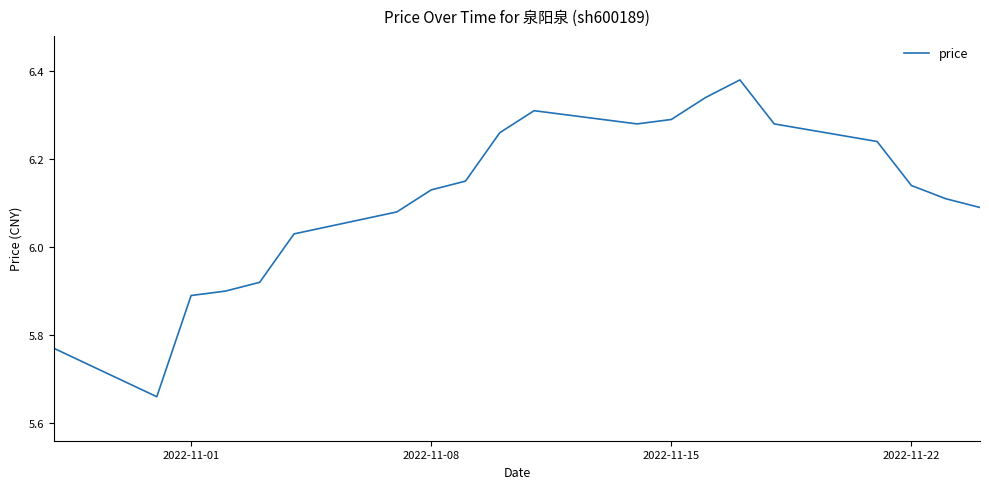

What is the maximum value shown in the chart?

6.4